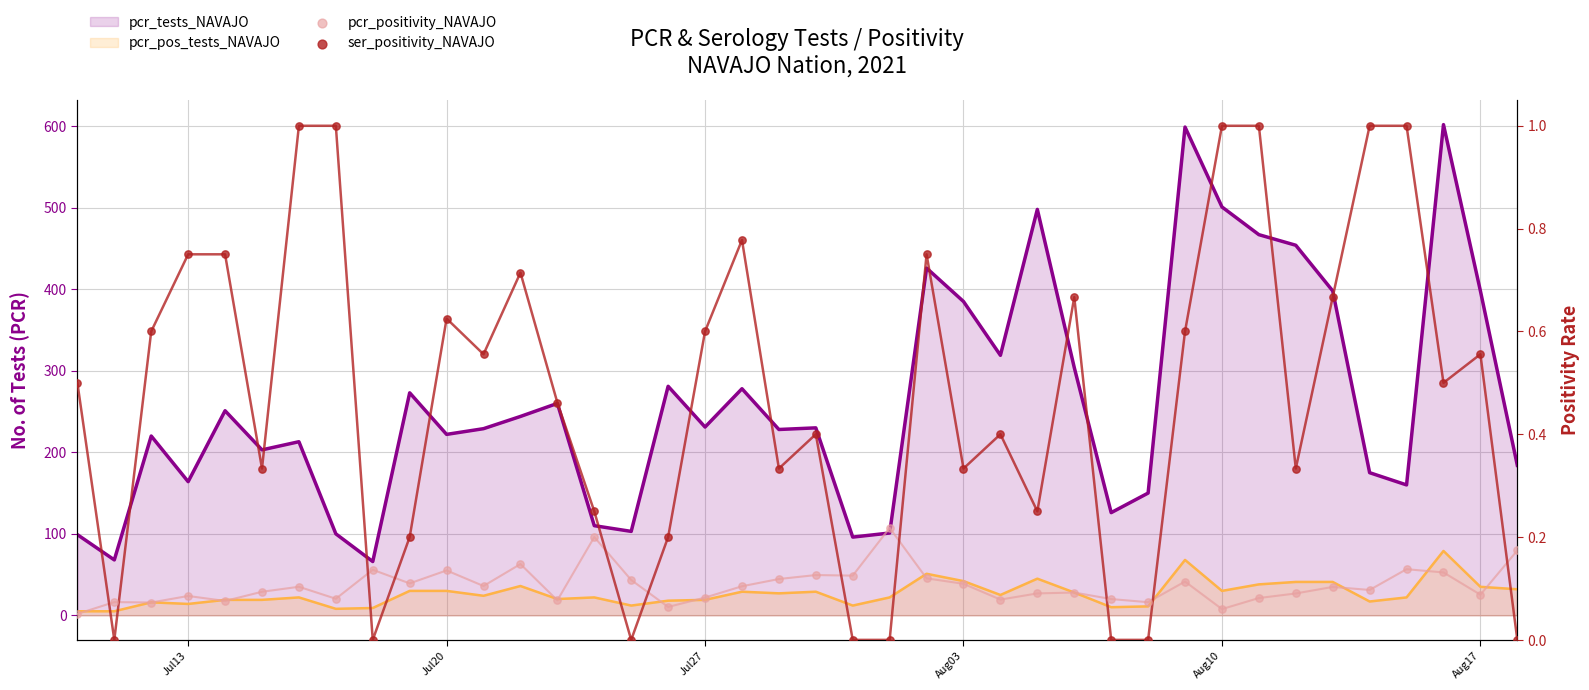

Which series has the largest Y range (max minus min)?

ser_positivity_NAVAJO